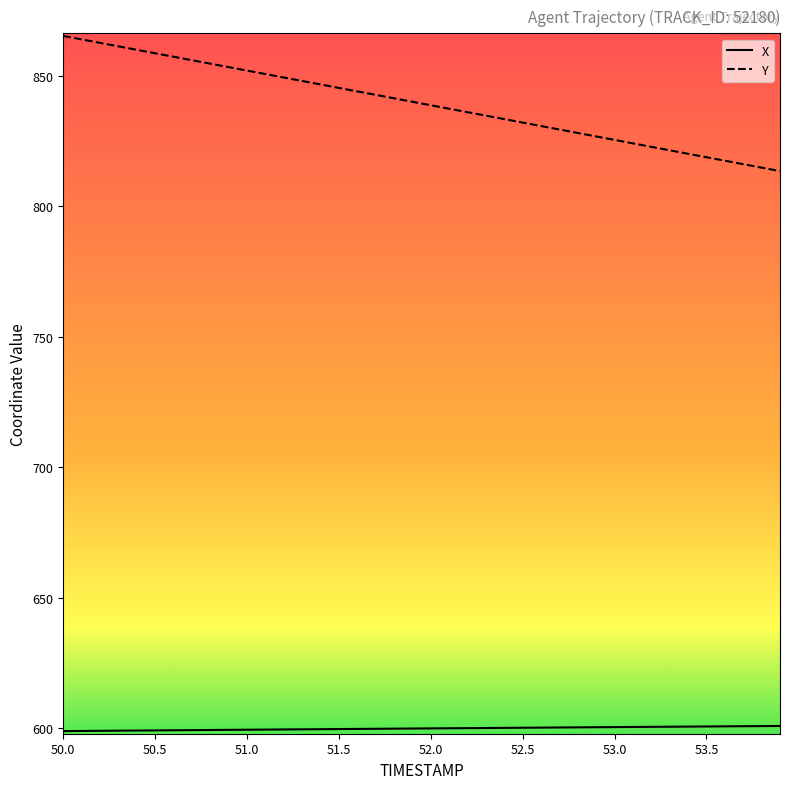

Which series has the largest range (max minus min)?

Y